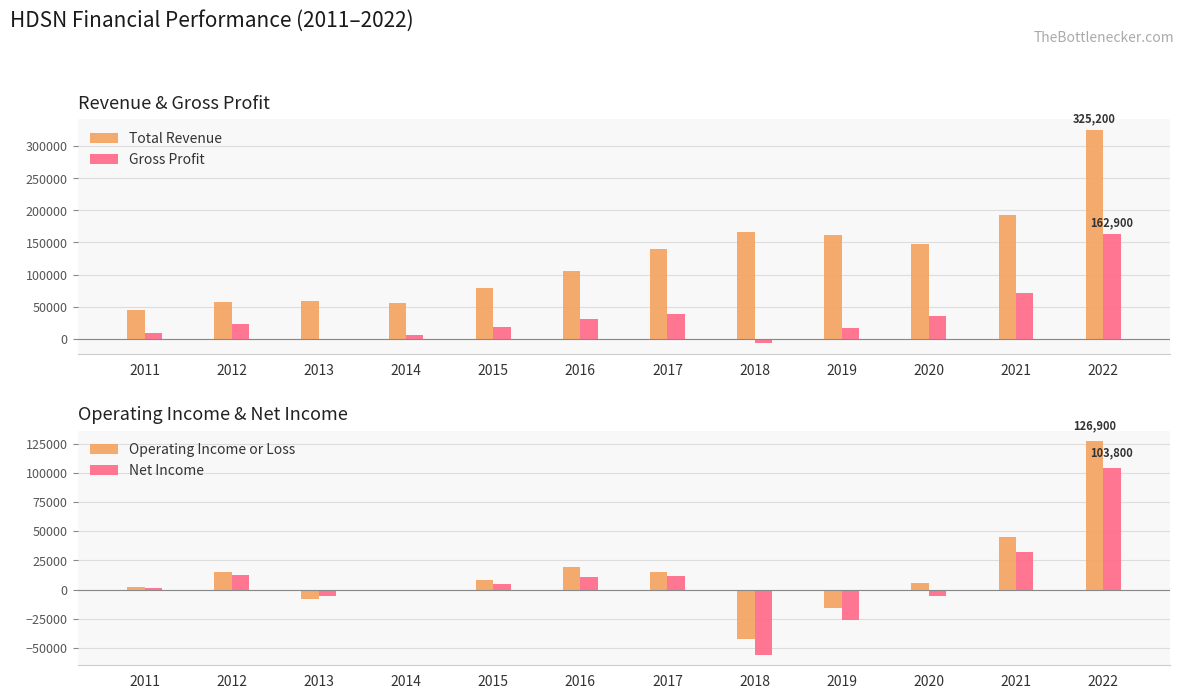

Which series has the widest spread of values?

Total Revenue